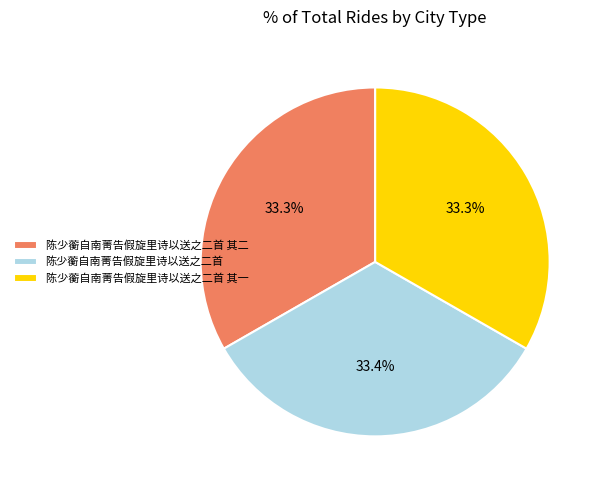

What percentage is the 陈少蘅自南菁告假旋里诗以送之二首 其二 slice, to the nearest percent?

33%